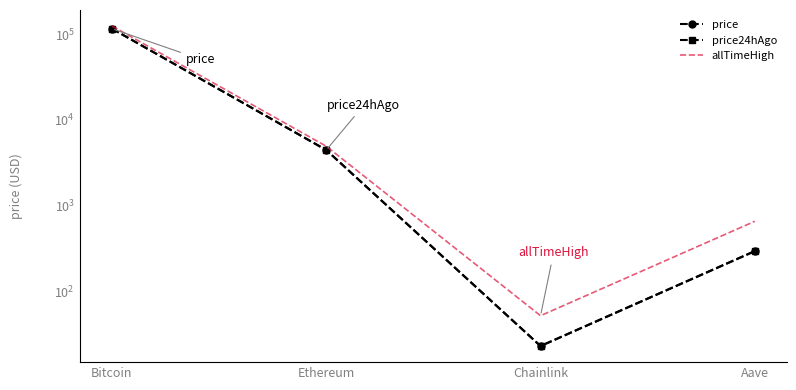

True or false: price has a value of 296.6 at Aave.

True